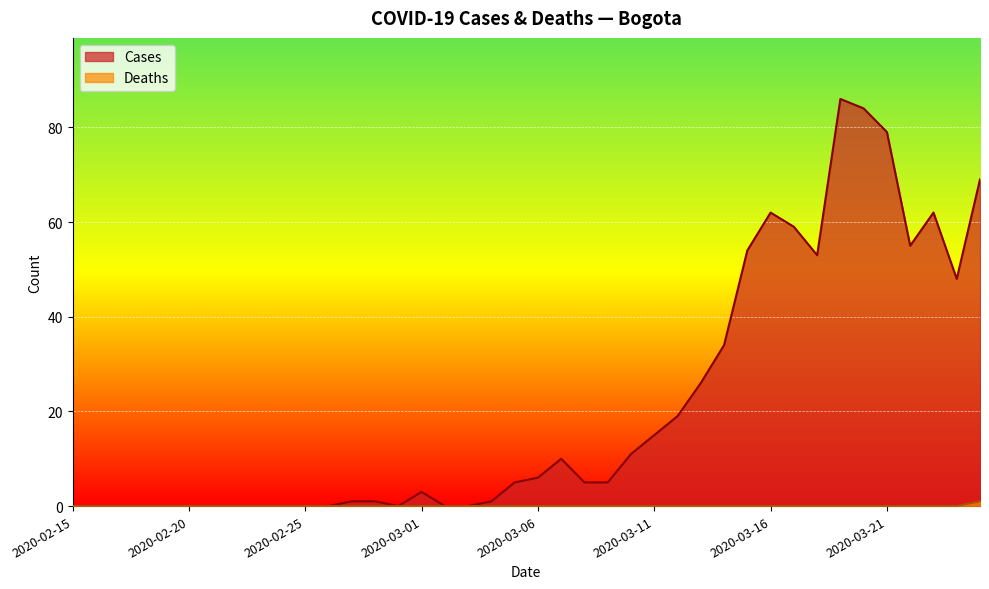

Rank the series by their average value, from highest to lowest.

Cases, Deaths